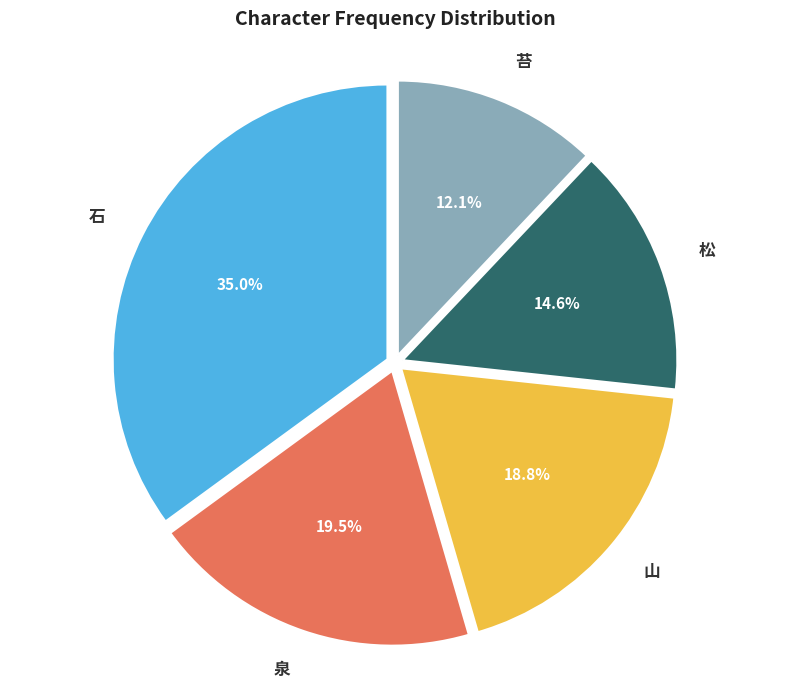

Is it true that 石 is 47% of the pie?

False